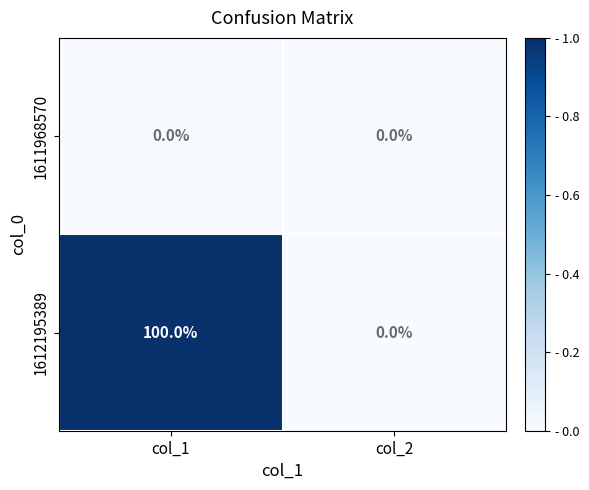

What value does the 1612195389 series have at col_1, to the nearest 50?

100